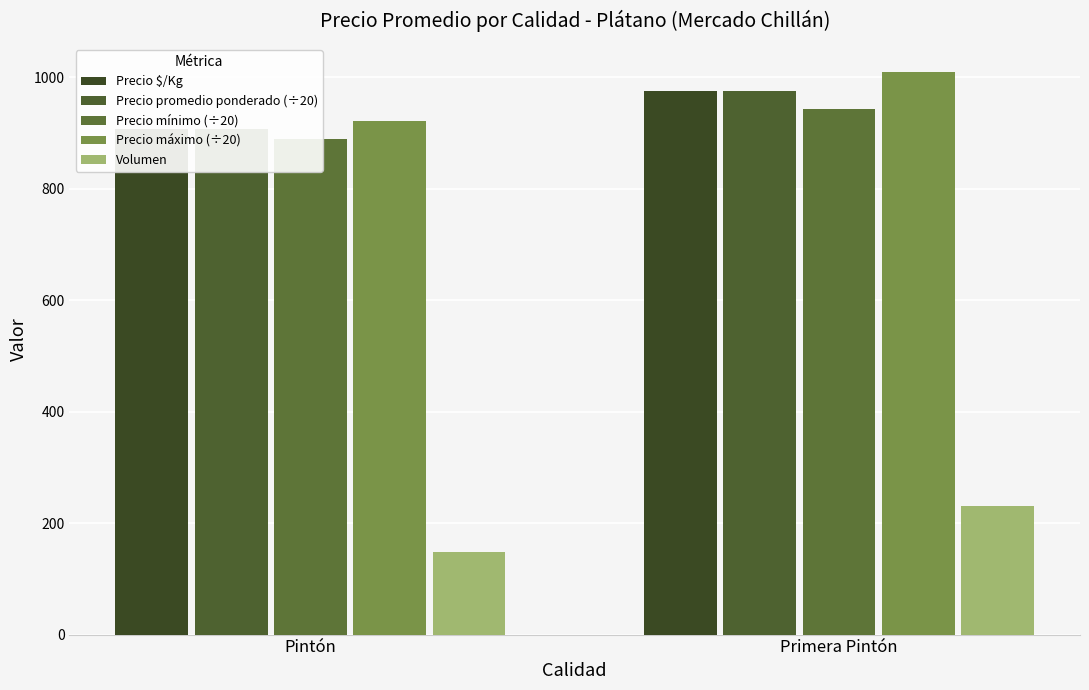

Reading right to left, what are all the values shown in this chart?

Precio $/Kg: Primera Pintón=975	Pintón=906
Precio promedio ponderado (÷20): Primera Pintón=975	Pintón=907
Precio mínimo (÷20): Primera Pintón=943	Pintón=888
Precio máximo (÷20): Primera Pintón=1009	Pintón=921
Volumen: Primera Pintón=231	Pintón=148